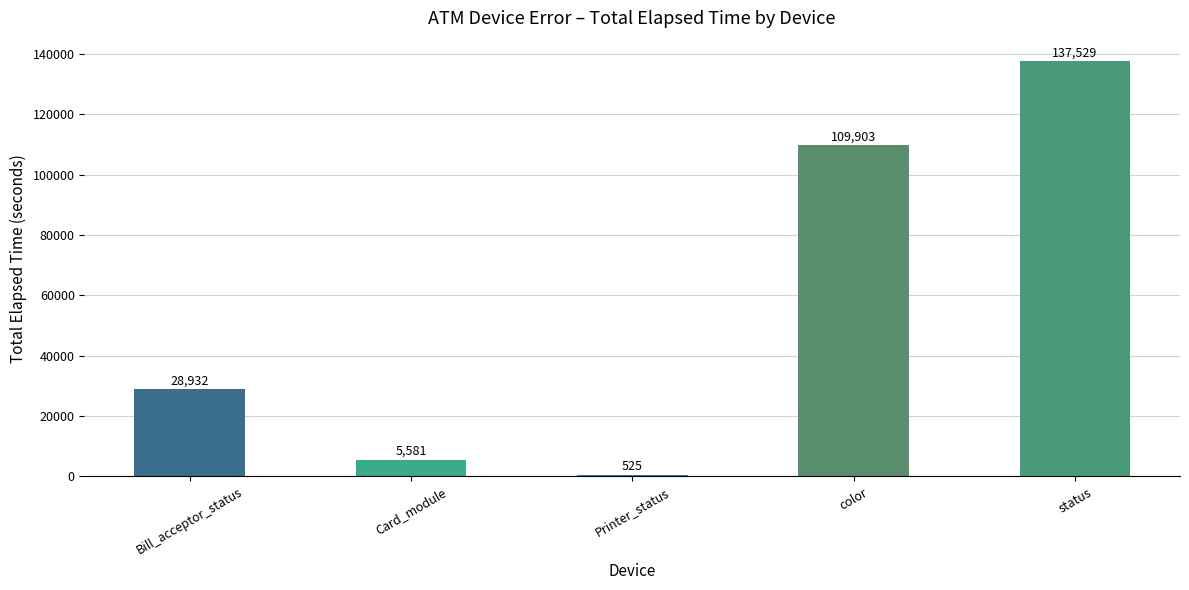

How many distinct data groups are displayed?

1